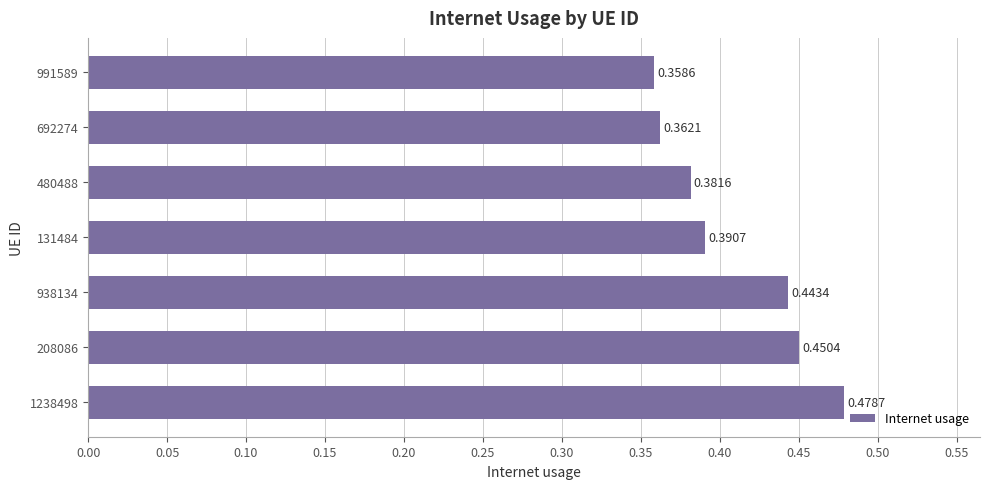

What is the sum of all values?

2.9